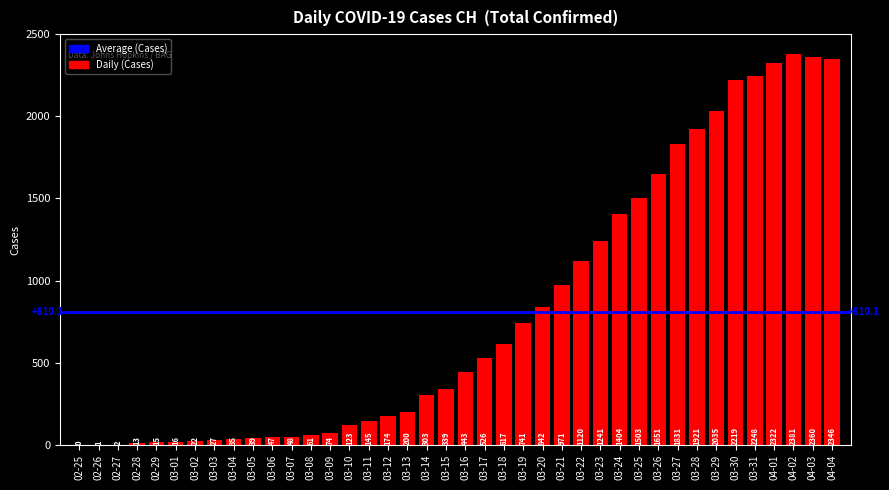

How many distinct data groups are displayed?

1